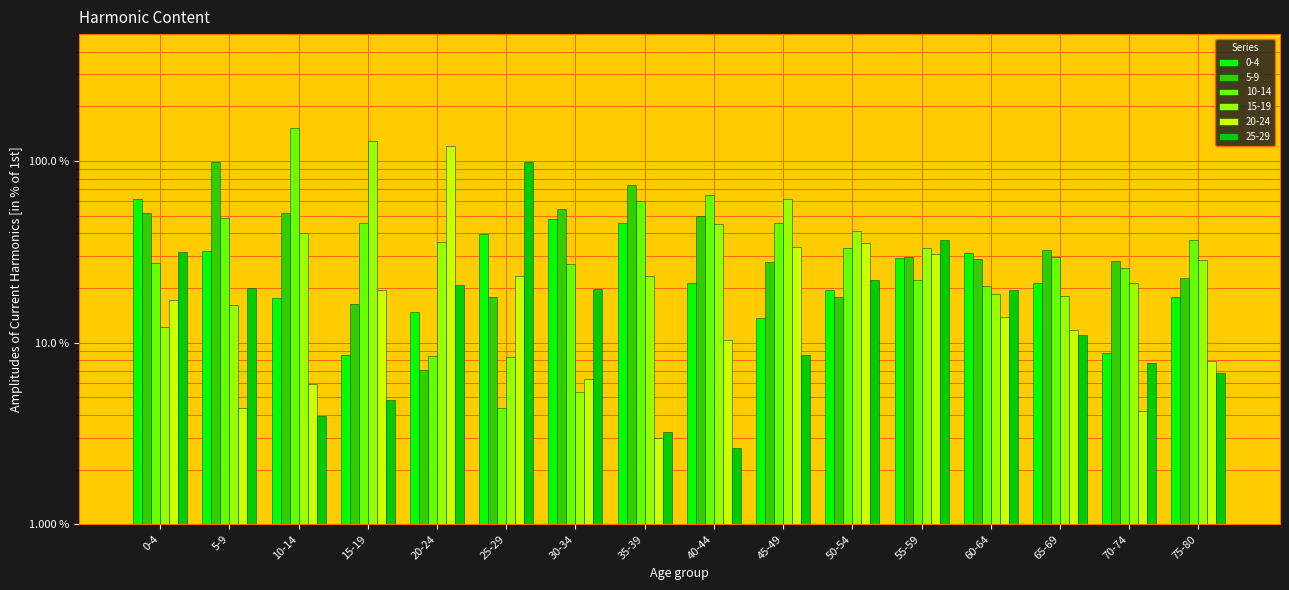

What is the total value across all series at 70-74?

1.0